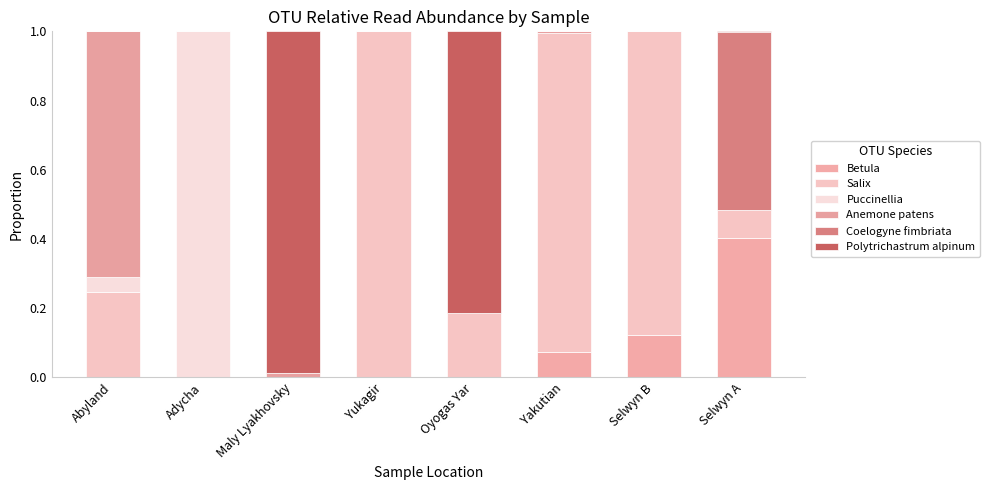

Are the bars horizontal?

No